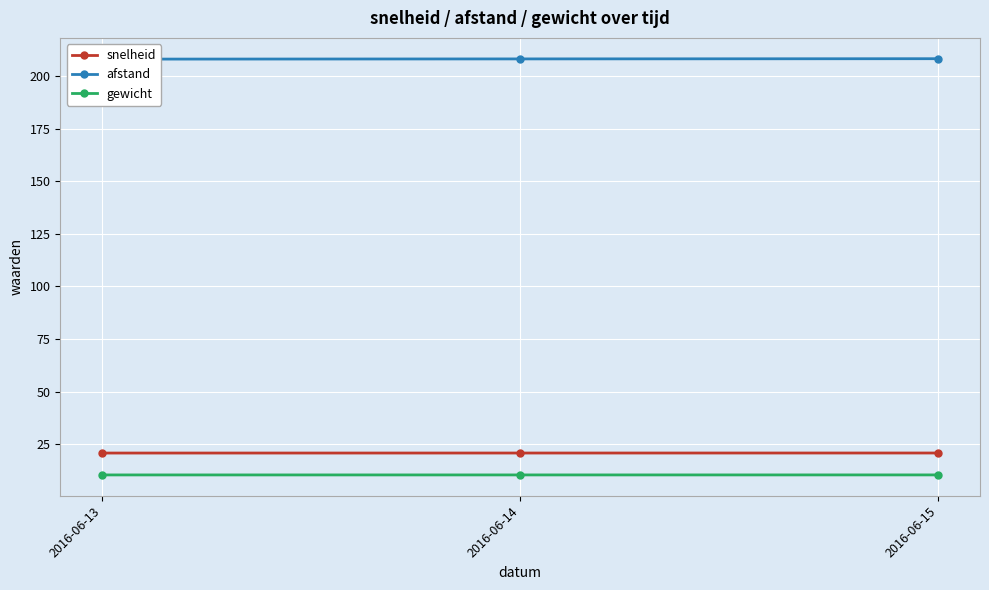

How many lines are shown in the chart?

3